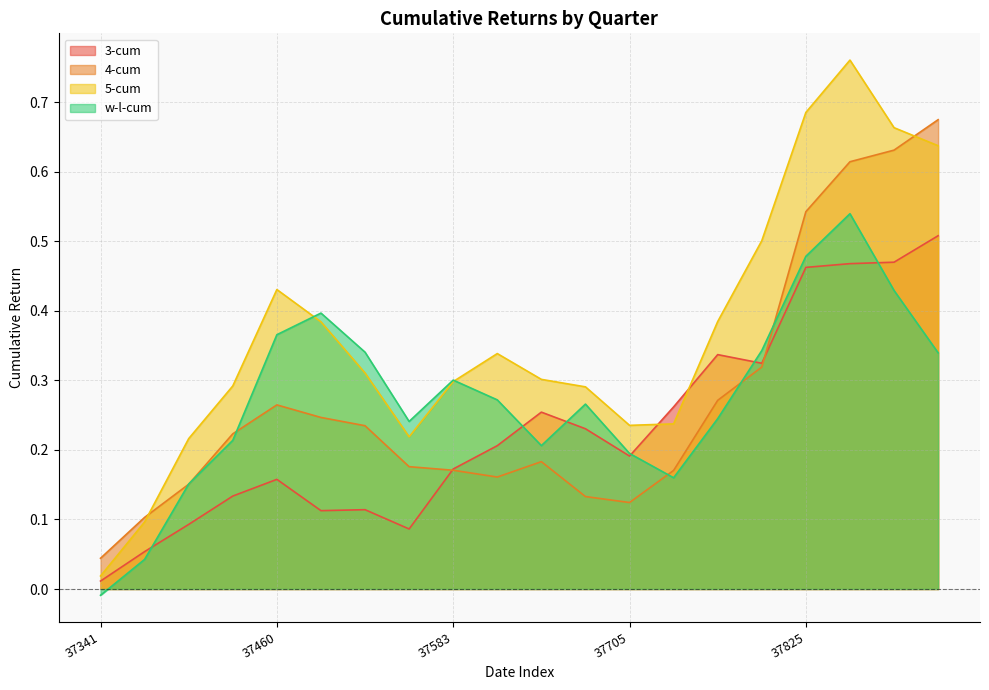

What is the greatest value displayed?

0.8